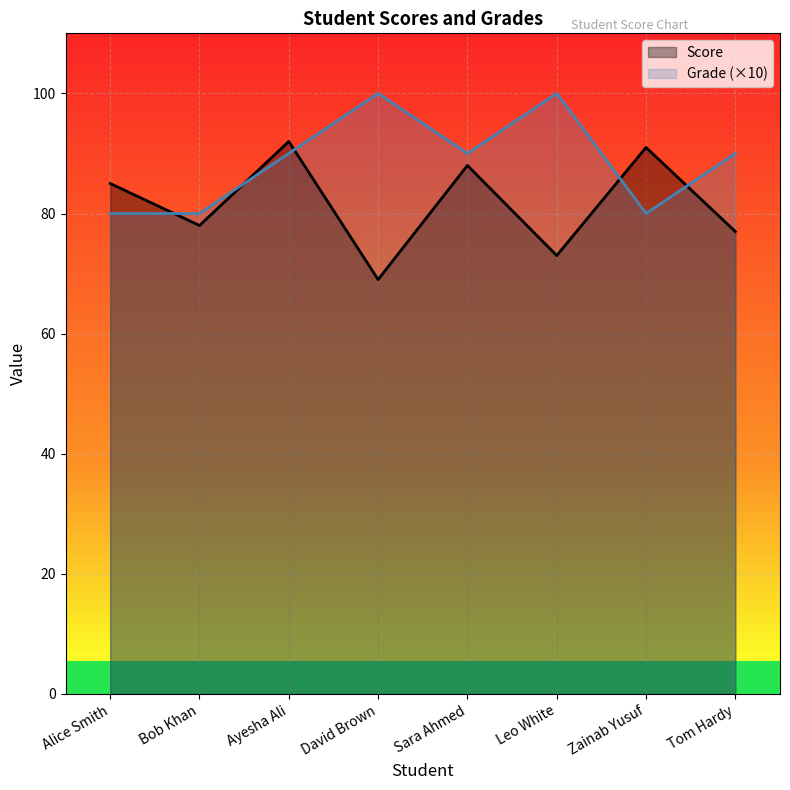

Reading left to right, what are all the values shown in this chart?

Score: Alice Smith=85	Bob Khan=78	Ayesha Ali=92	David Brown=69	Sara Ahmed=88	Leo White=73	Zainab Yusuf=91	Tom Hardy=77
Grade (×10): Alice Smith=80	Bob Khan=80	Ayesha Ali=90	David Brown=100	Sara Ahmed=90	Leo White=100	Zainab Yusuf=80	Tom Hardy=90